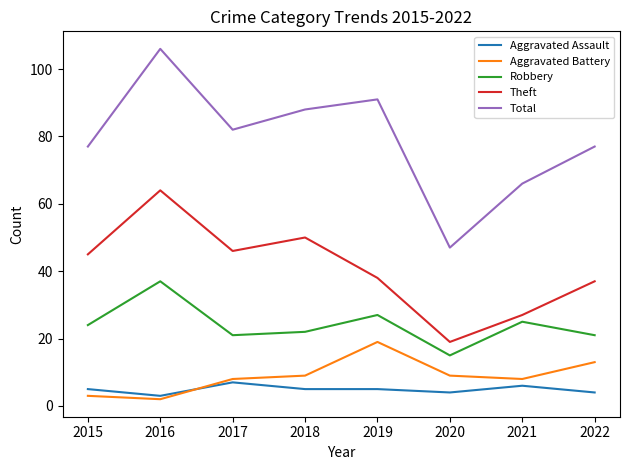

At 2022, list the series in order from smallest to largest.

Aggravated Assault, Aggravated Battery, Robbery, Theft, Total